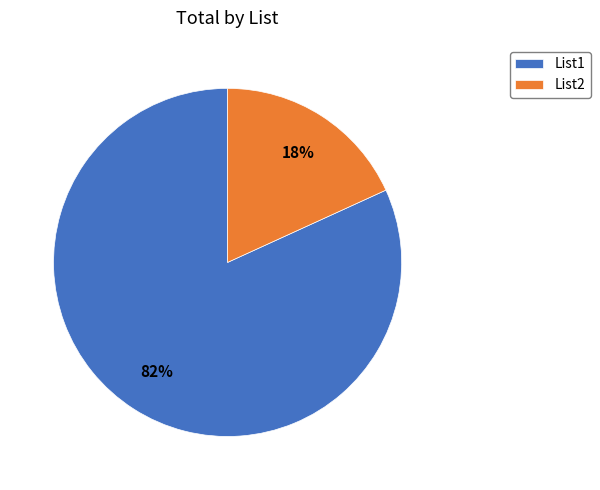

To the nearest percent, what percentage of the pie is List1?

82%